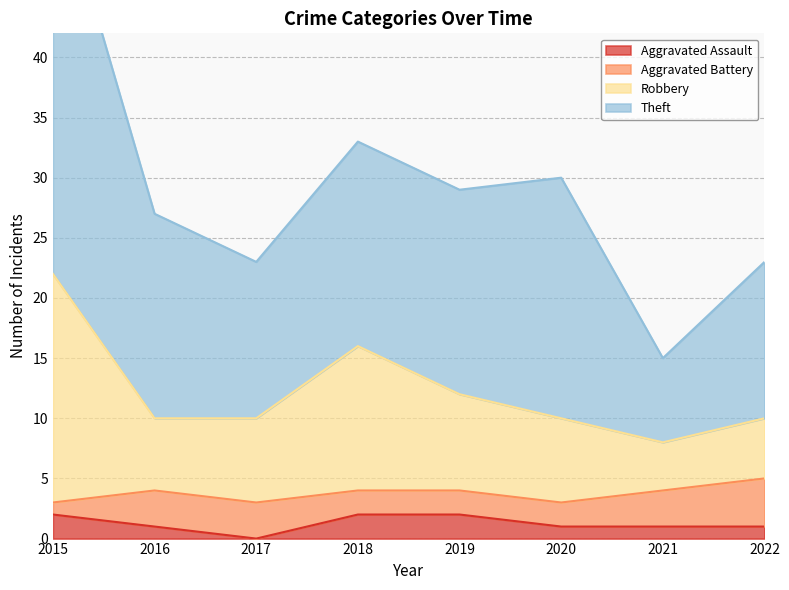

At how many categories does at least one series exceed 53?

1